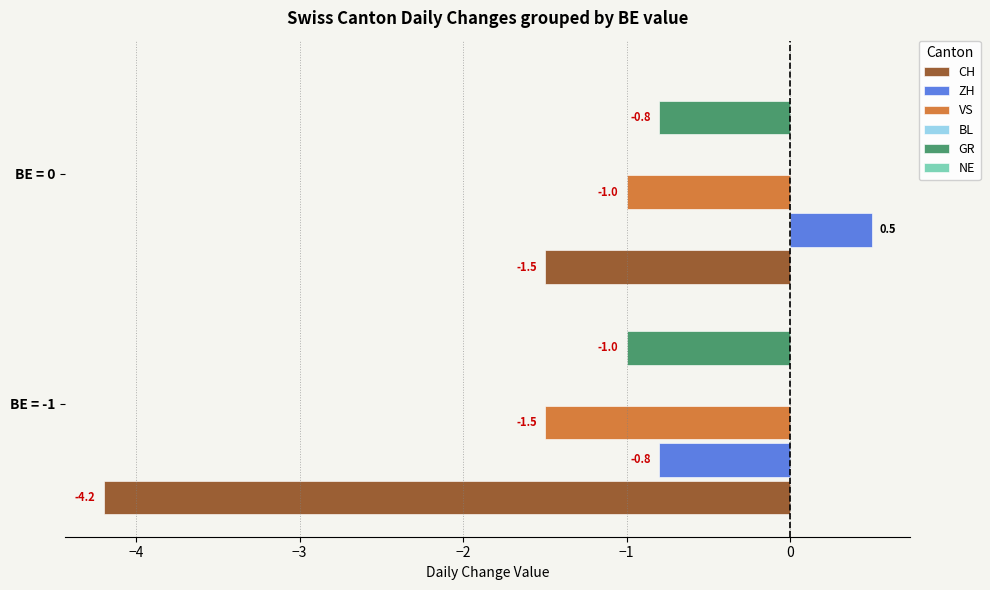

Which series has the largest total across all categories?

ZH